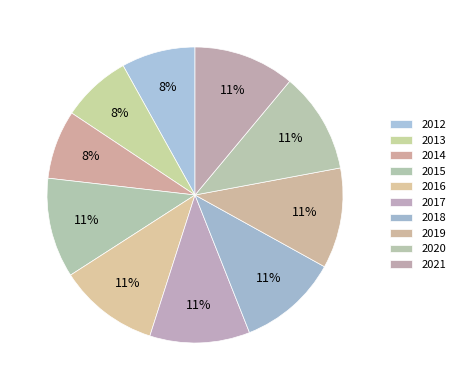

What percentage is the 2021 slice, to the nearest percent?

11%